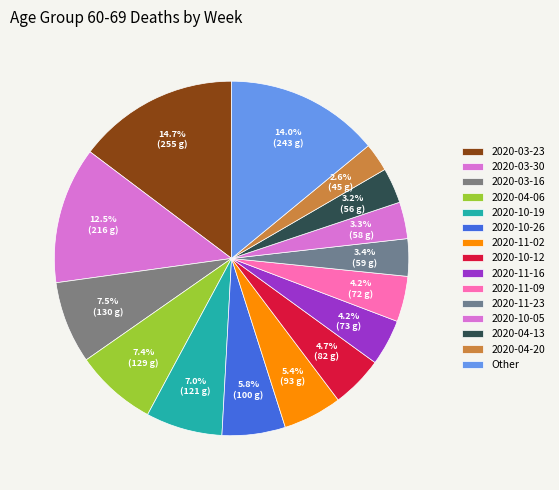

How many slices are in this pie chart?

15